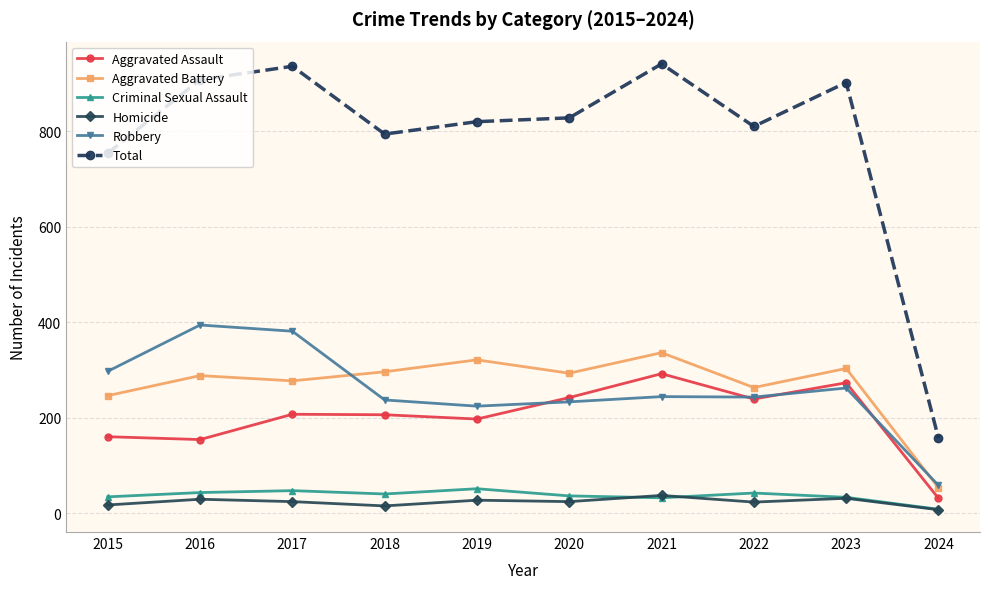

What is the difference between the maximum and minimum values in the Aggravated Battery series?

283